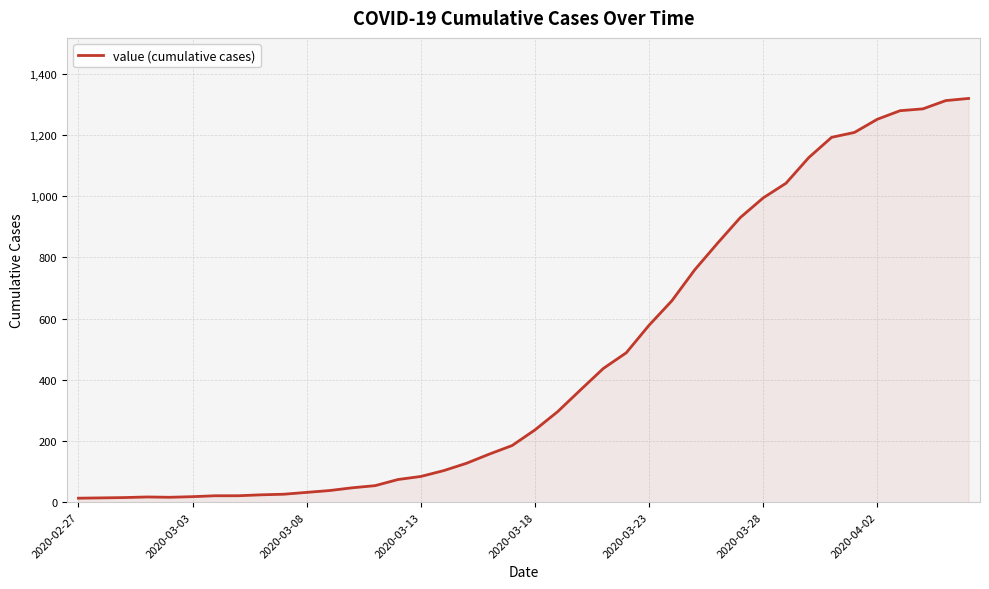

What is the change in value from 2020-03-23 to 2020-04-02?

+673